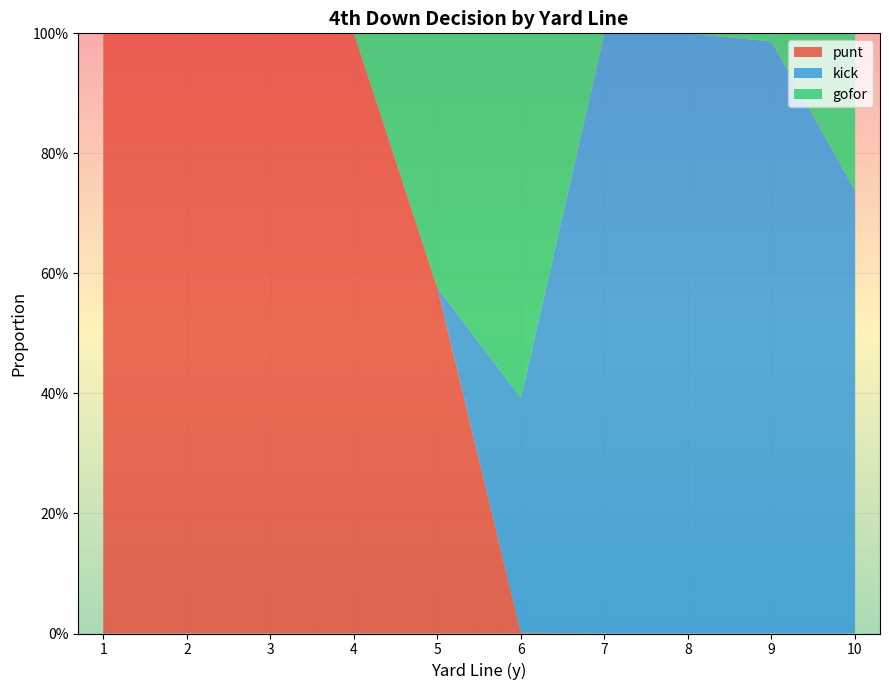

What are all the series names shown in the legend?

punt, kick, gofor